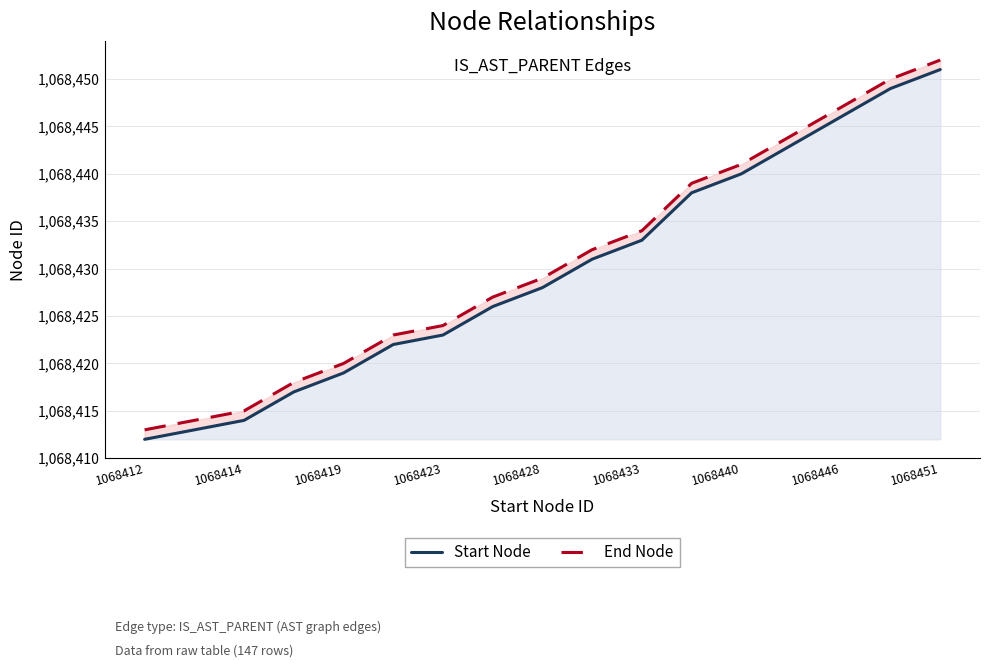

What position from the left is 13?

14